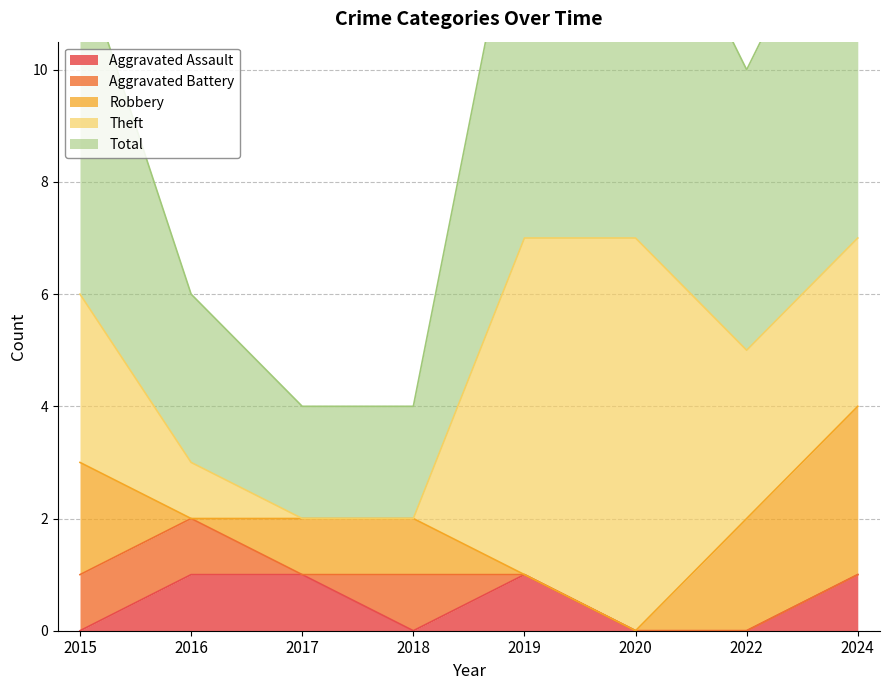

How many data points in Robbery are less than 1?

3